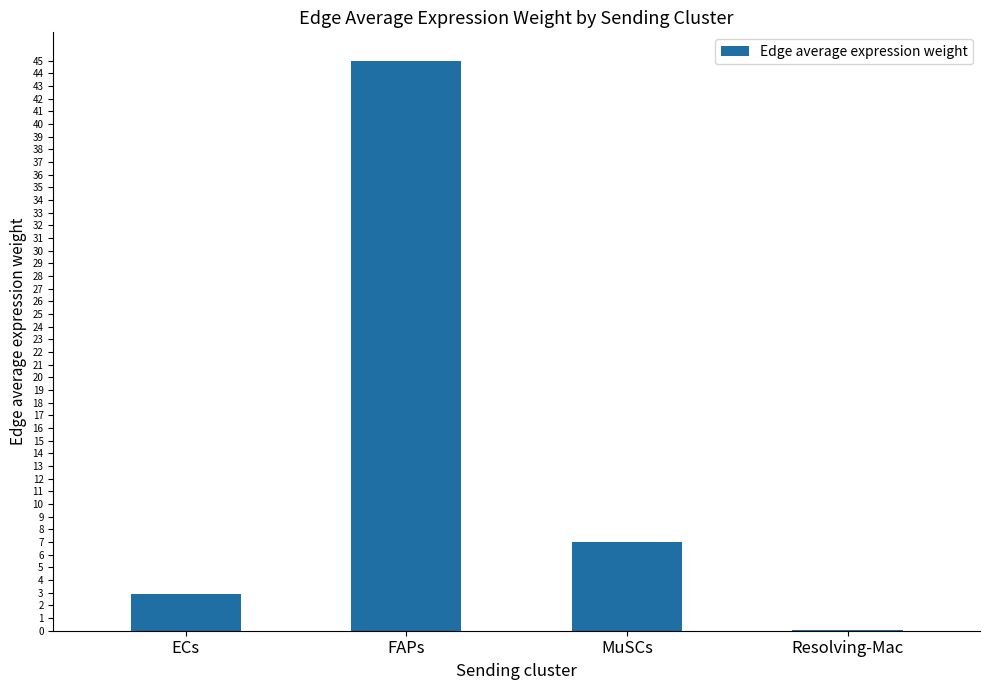

What is the smallest value displayed?

19809.8